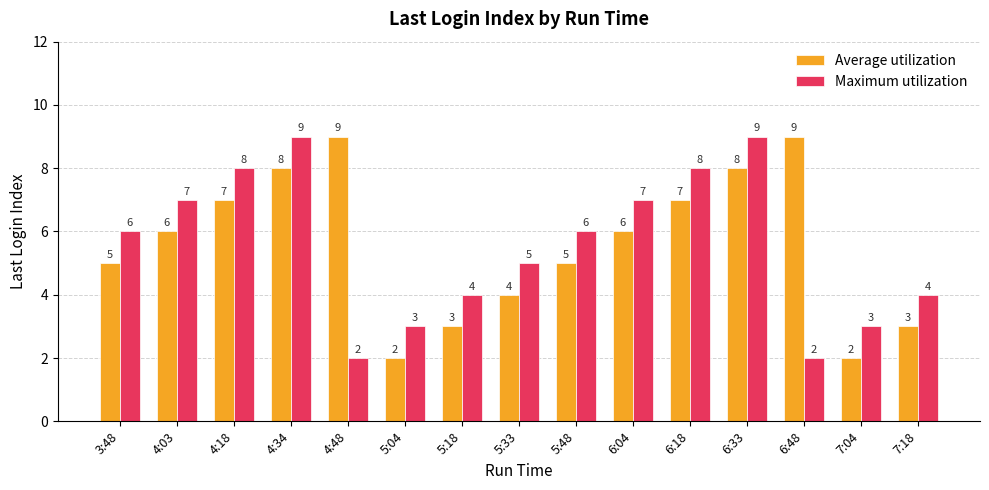

Is it true that Maximum utilization equals 11 at 3:48?

False